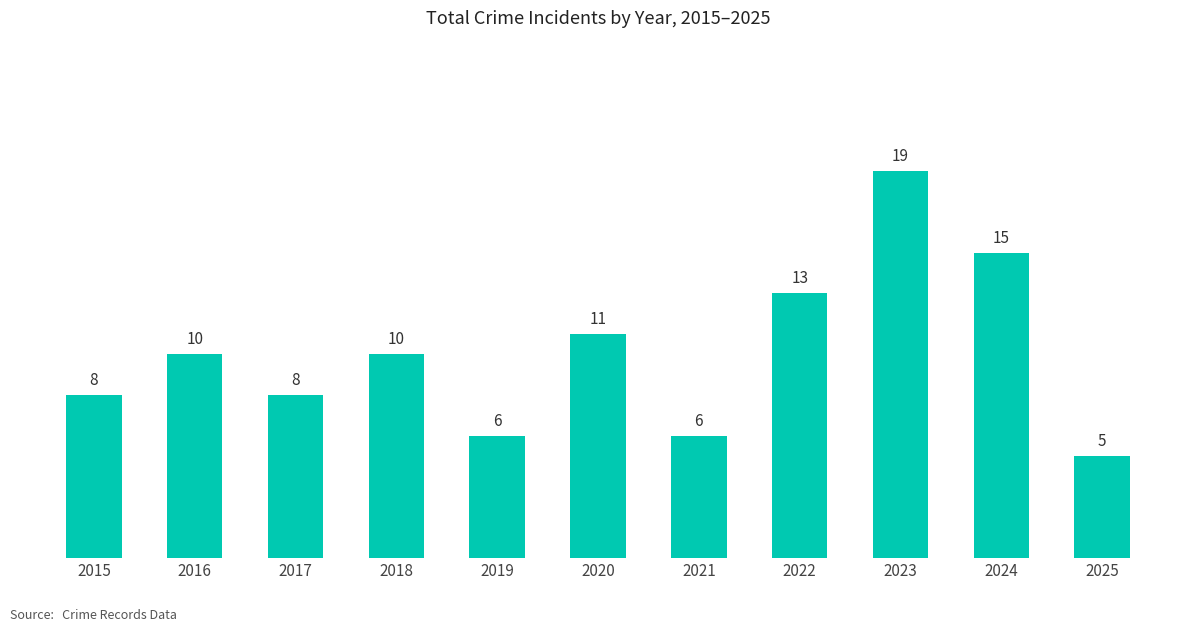

The value at 2022 is 7. True or false?

False